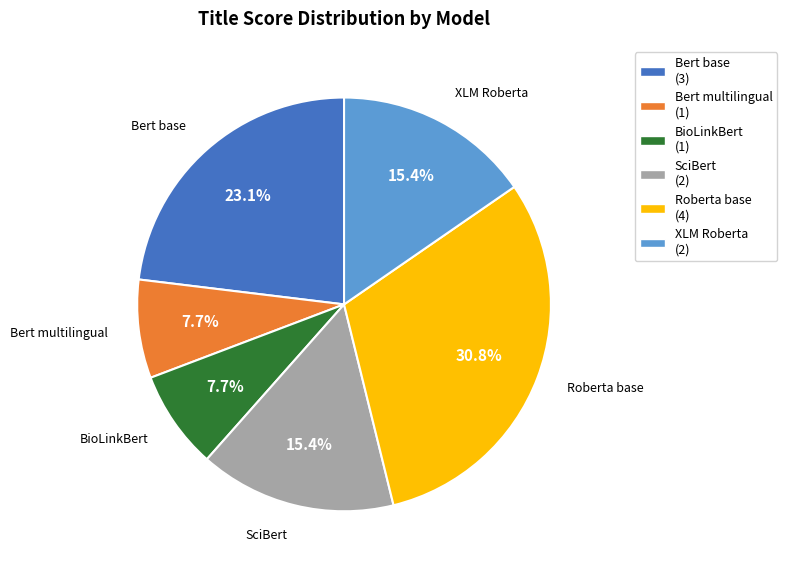

To the nearest percent, what is the average slice percentage?

17%